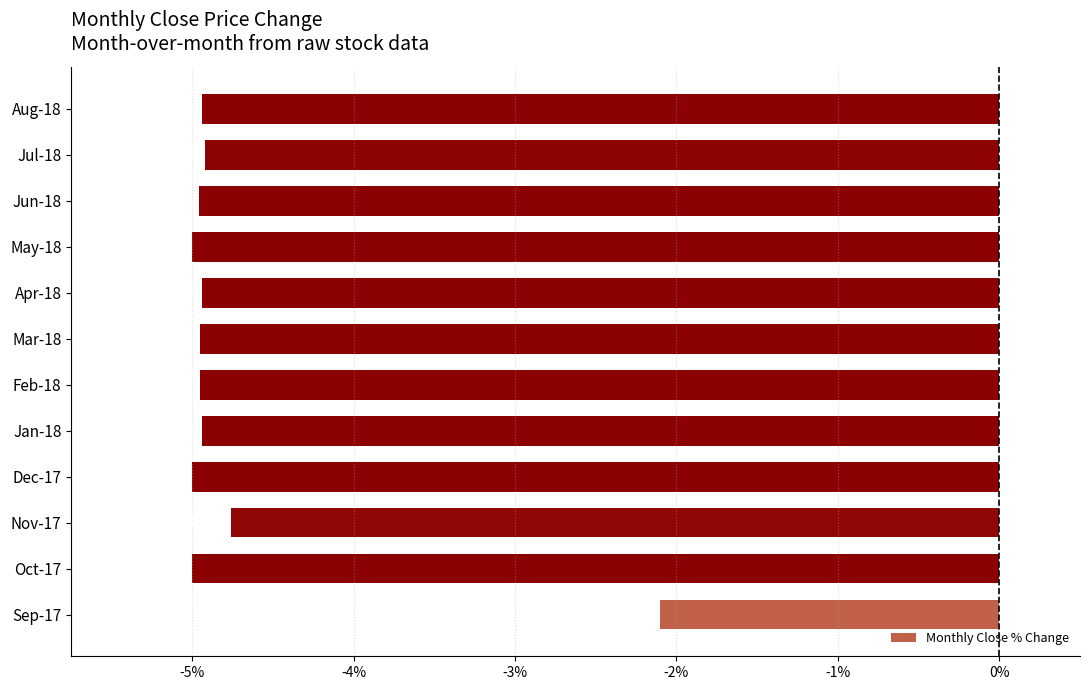

How many data points are above -4?

1